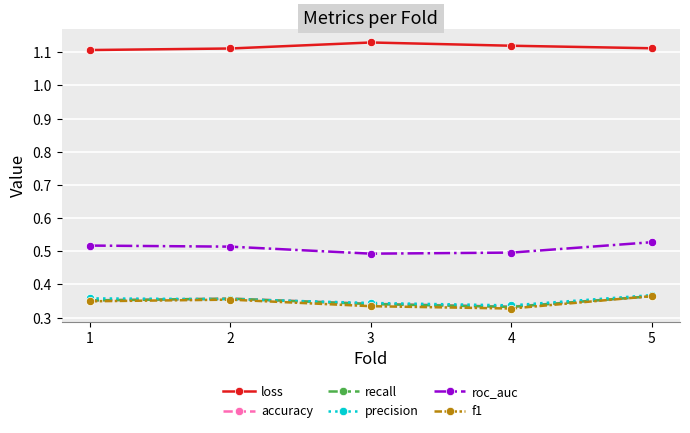

True or false: loss has a value of 1.6 at 1.

False